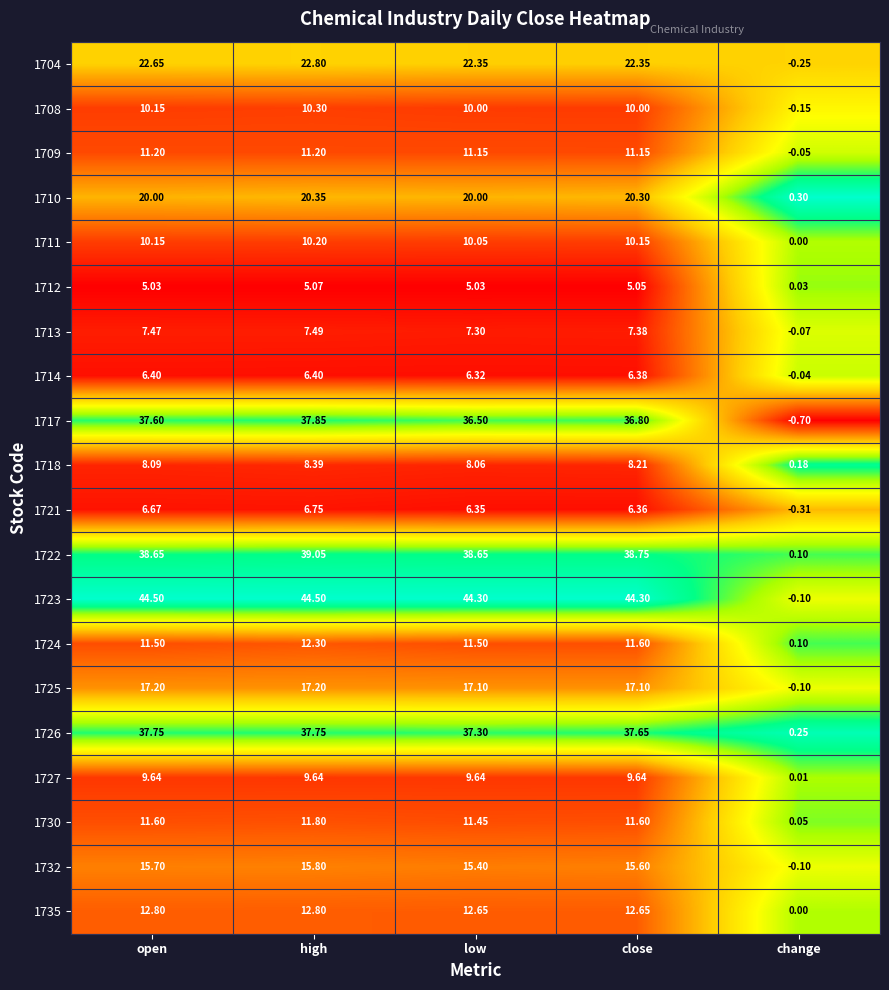

At which category does the chart reach its minimum across all series?

change